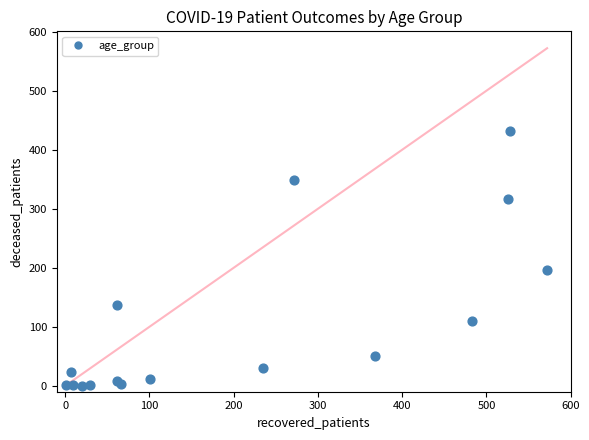

What Y value in the scatter plot is closest to 216?

197